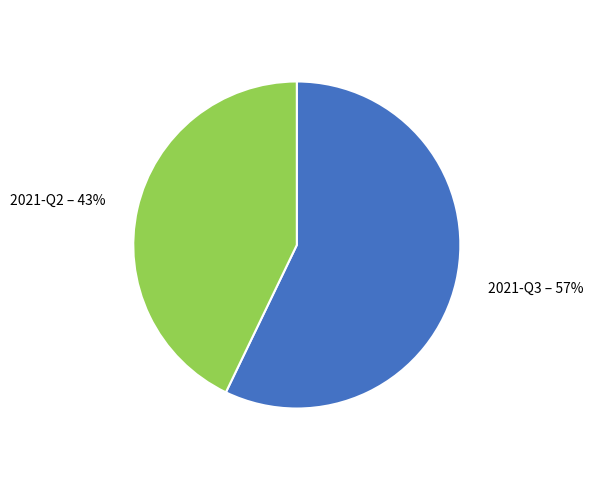

Count the number of slices in the pie.

2